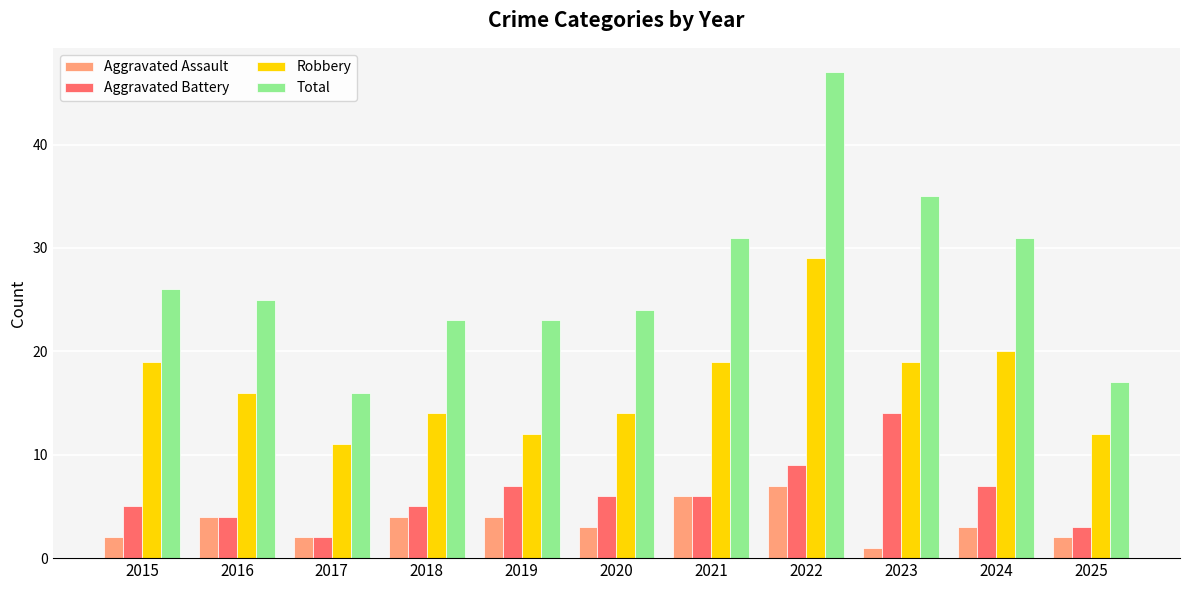

The Robbery series shows 33 at 2024. True or false?

False